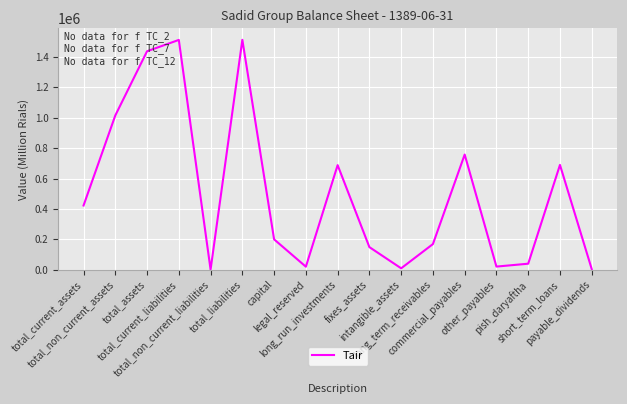

What is the difference between the maximum and minimum values?

1513332